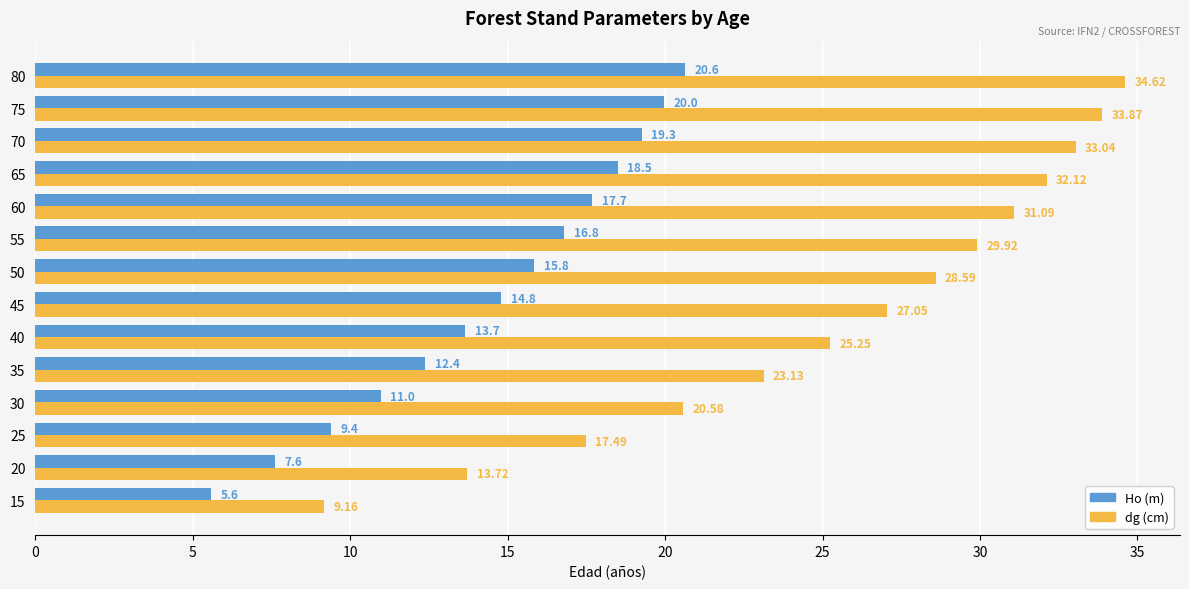

What is the average value of the Ho (m) series?

14.5